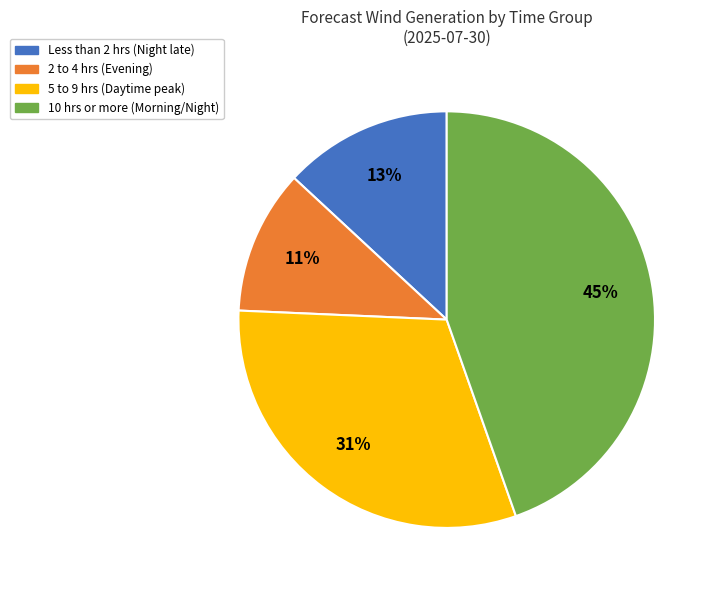

Approximately how many times larger is the value at 5 to 9 hrs (Daytime peak) compared to Less than 2 hrs (Night late)?

2.4